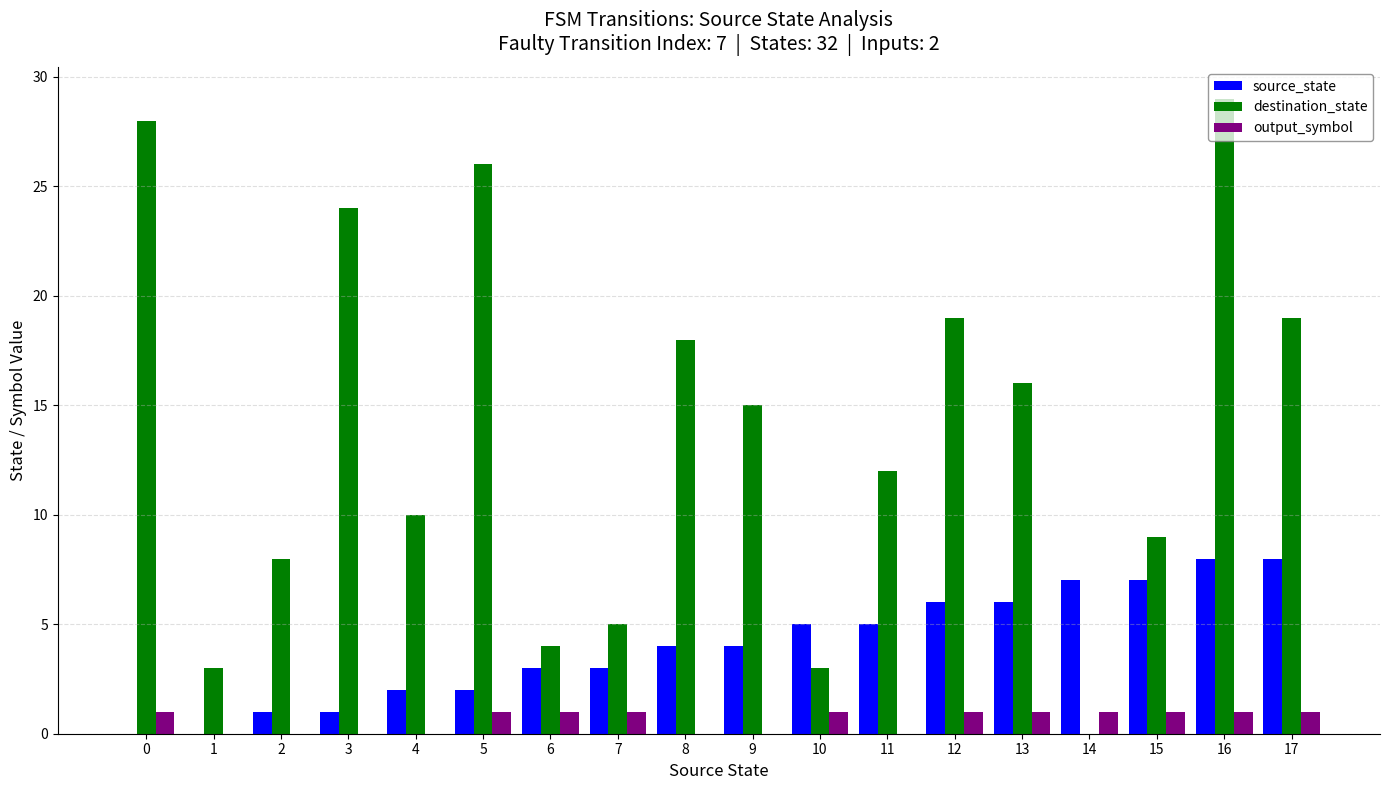

Count the number of data series in this chart.

3